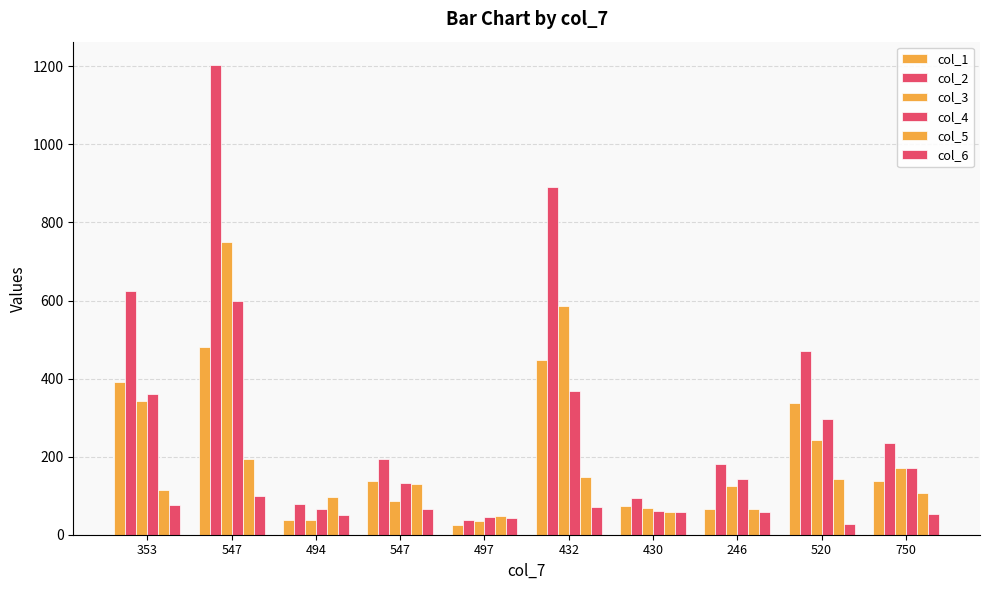

At which label does col_2 first exceed 235?

353